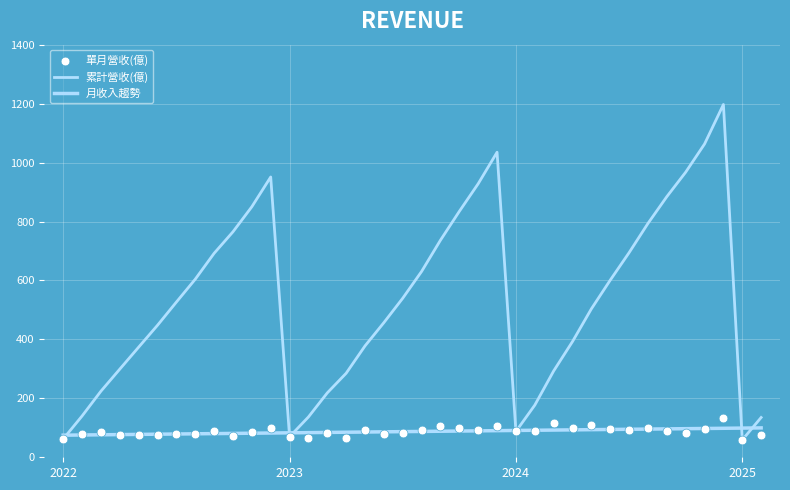

Which series contains the lowest Y value?

累計營收(億)